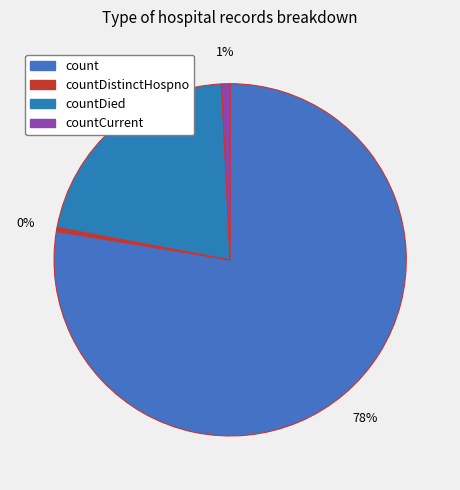

Count the number of slices in the pie.

4